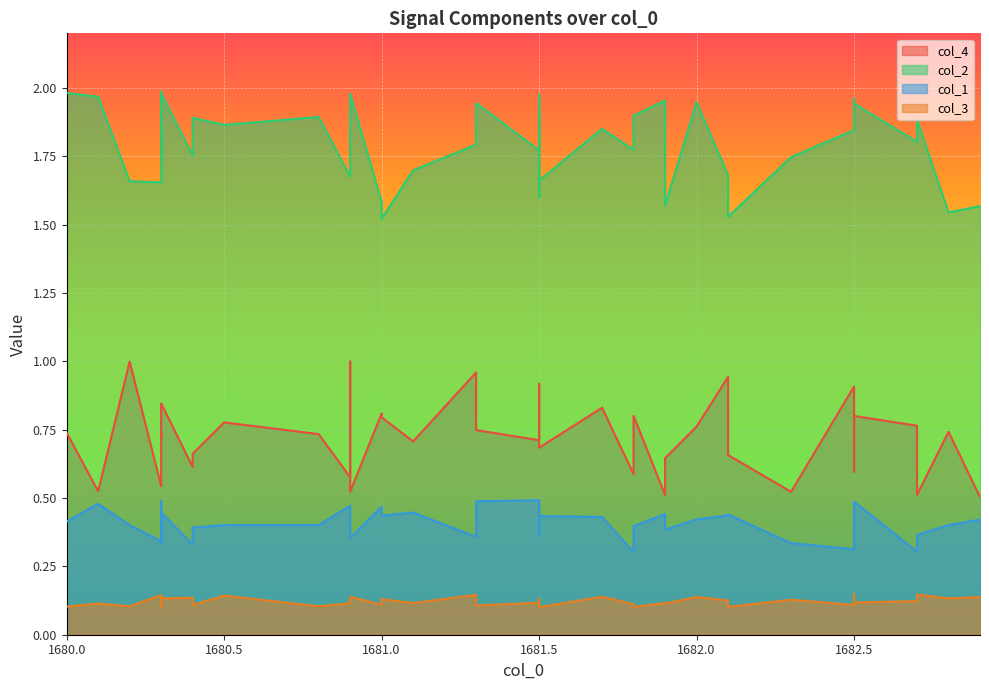

True or false: col_1 and col_2 cross at least once.

False